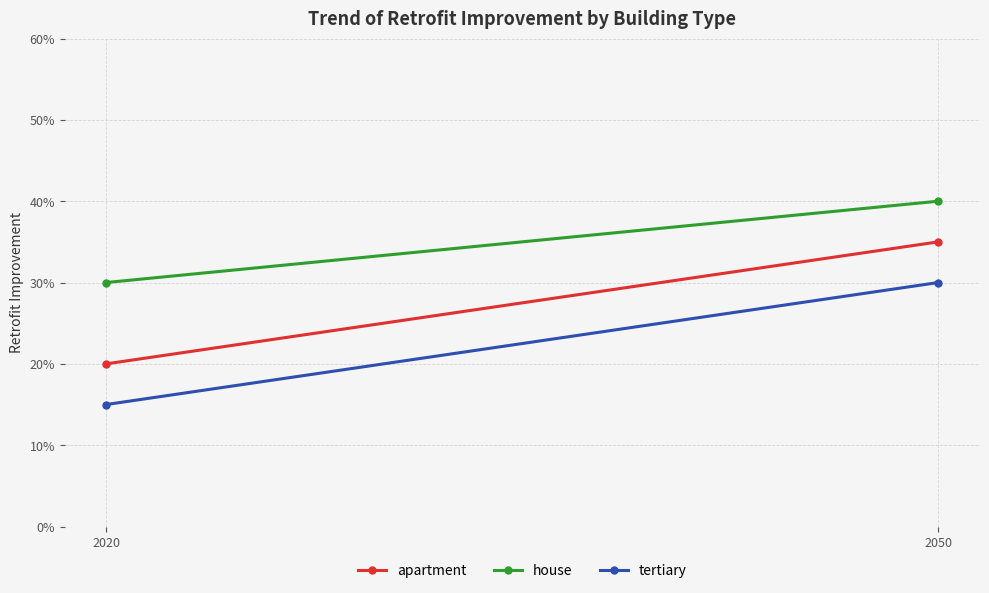

Which label corresponds to the largest value in the chart?

2050